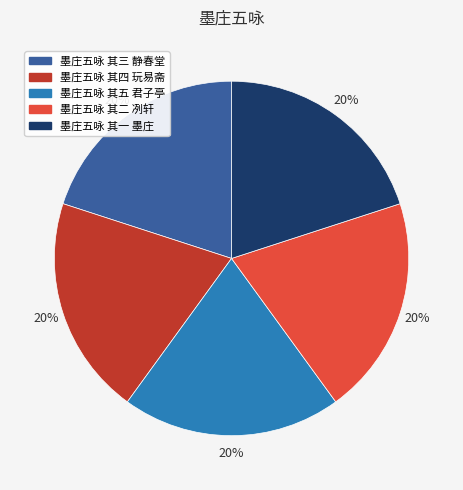

What is the ratio of the value at 墨庄五咏 其四 玩易斋 to the value at 墨庄五咏 其一 墨庄?

1.0